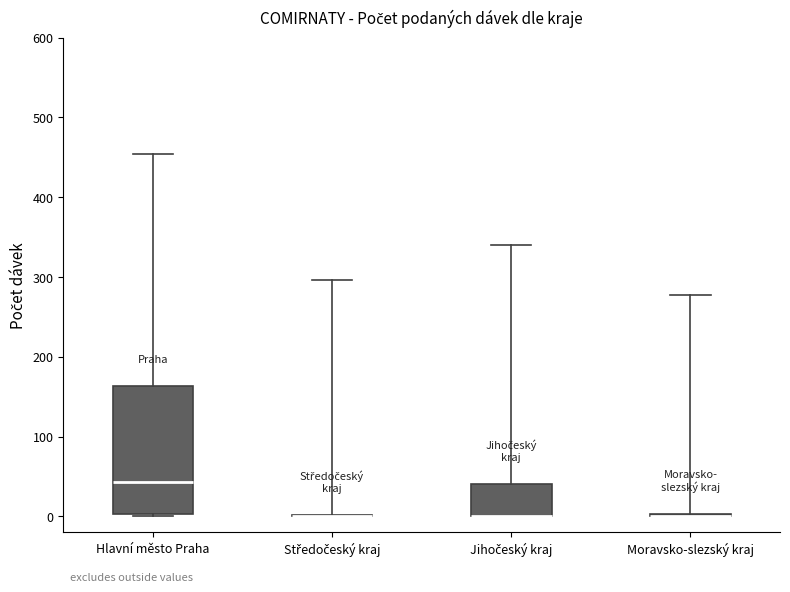

Comparing the boxes themselves (not the whiskers), which one is the tallest?

Hlavní město Praha